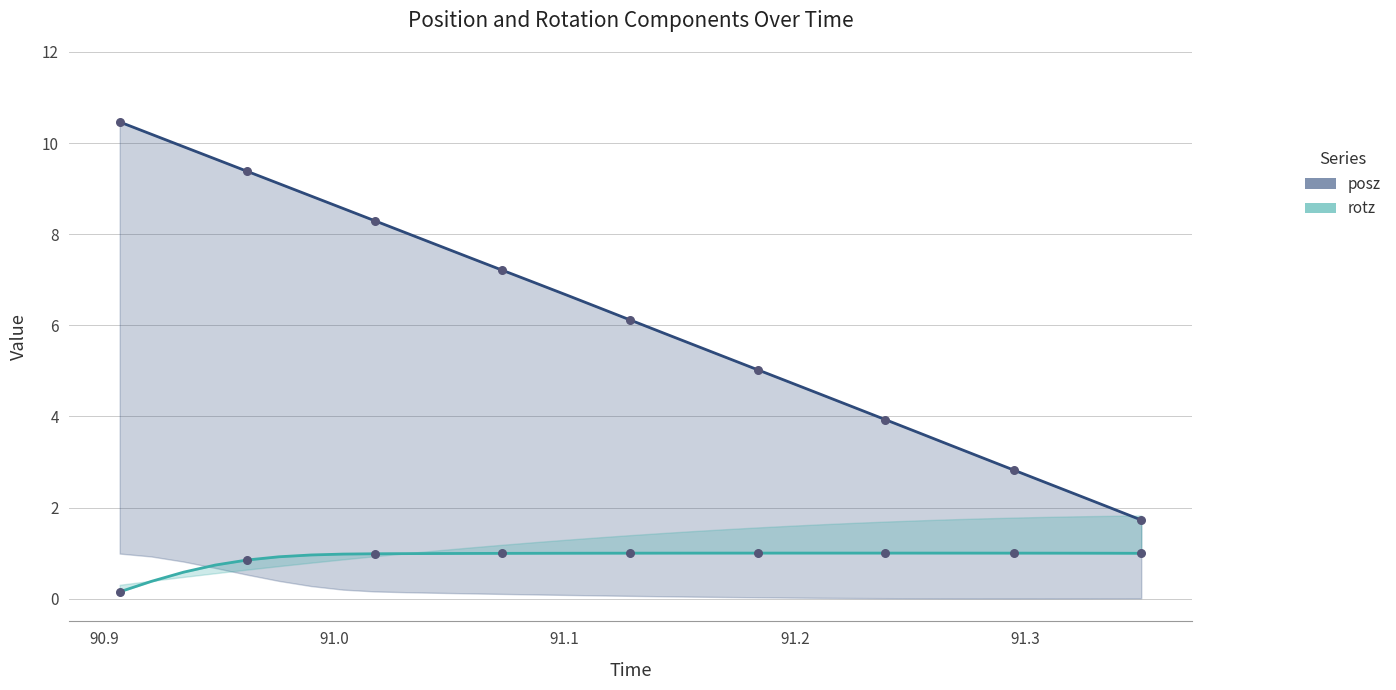

Which series has the largest Y range (max minus min)?

posz